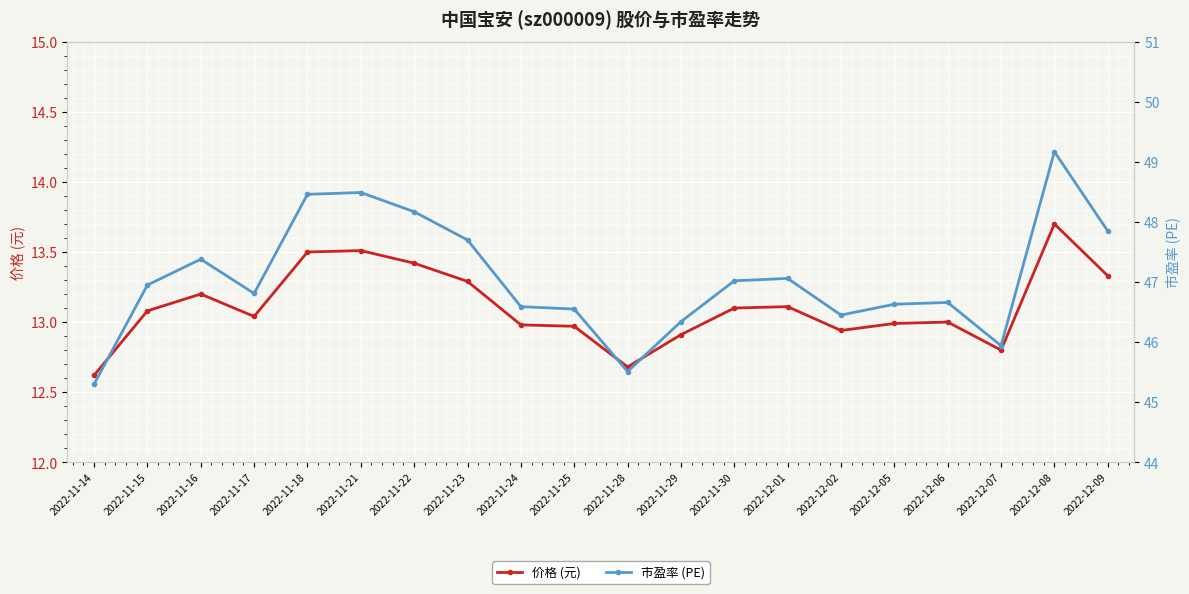

Is the value of 价格 (元) at 2022-11-14 greater than the value of 市盈率 (PE) at 2022-12-05?

No